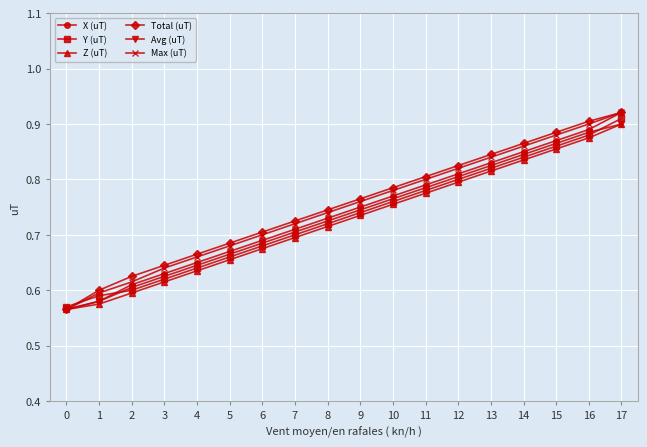

Which series ends up on top after the final intersection of Total (uT) and Y (uT)?

Total (uT)